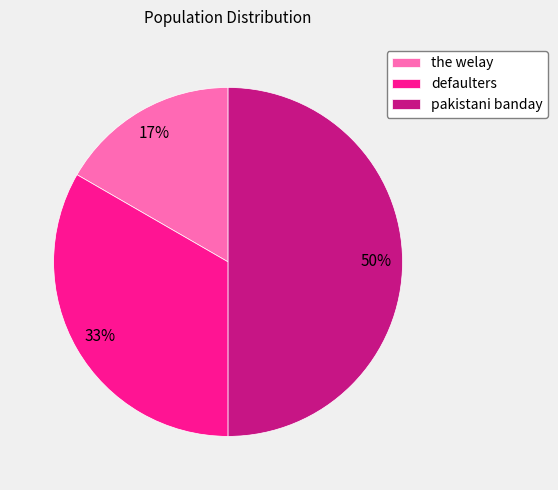

True or false: the welay accounts for 31% of the total.

False